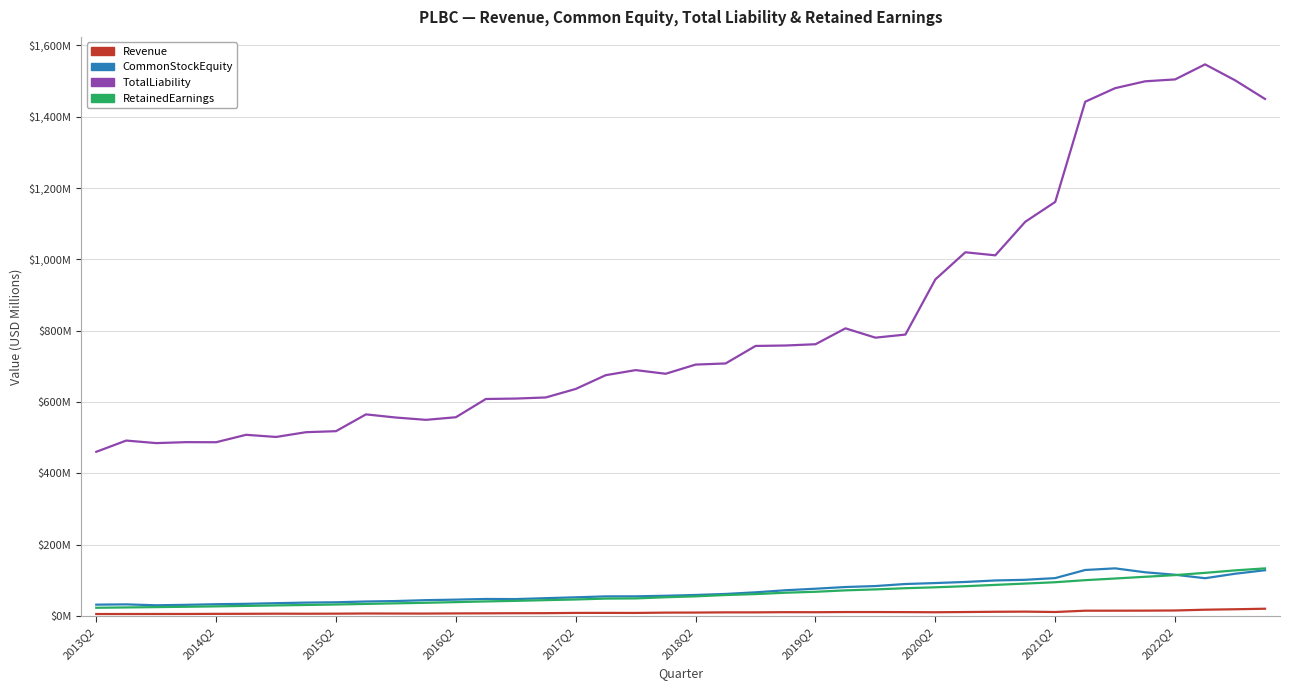

What is the sum of all TotalLiability values?

32937.2